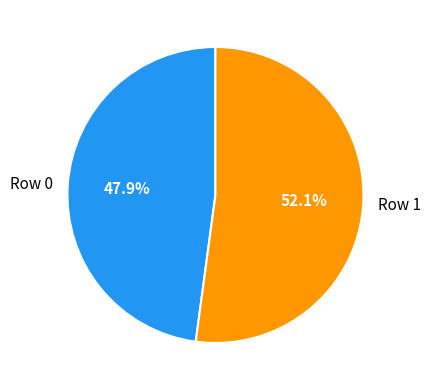

What percentage is the Row 0 slice, to the nearest percent?

48%